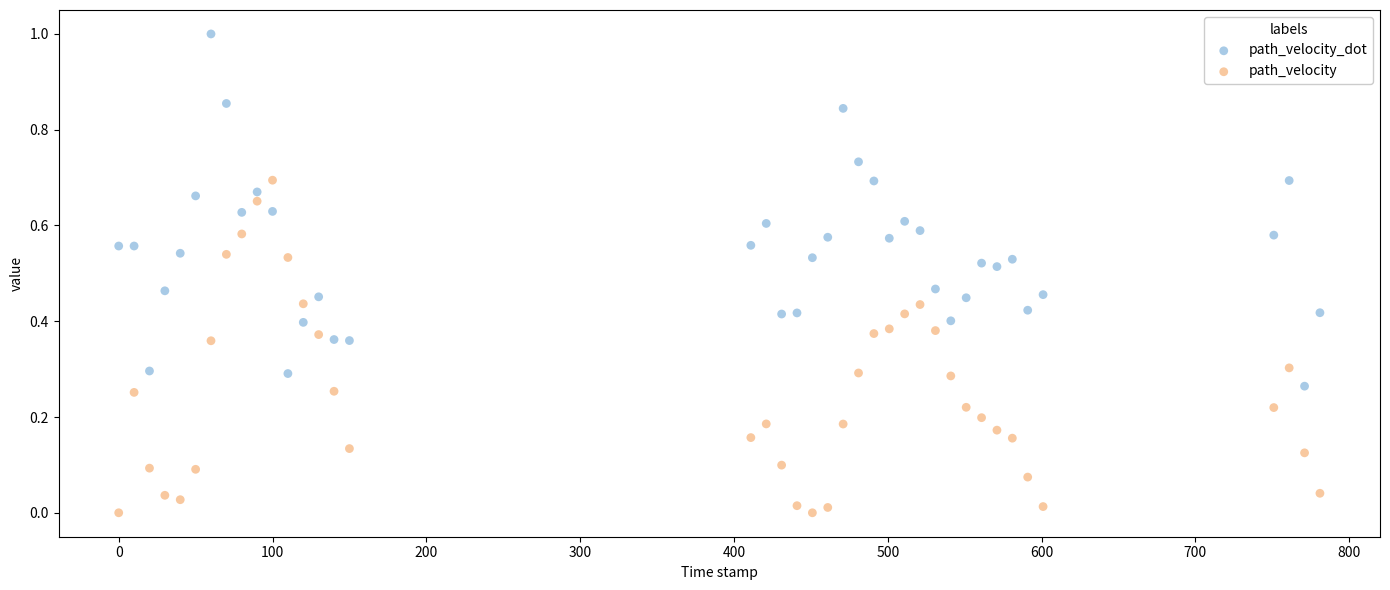

Which series contains the highest Y value?

path_velocity_dot